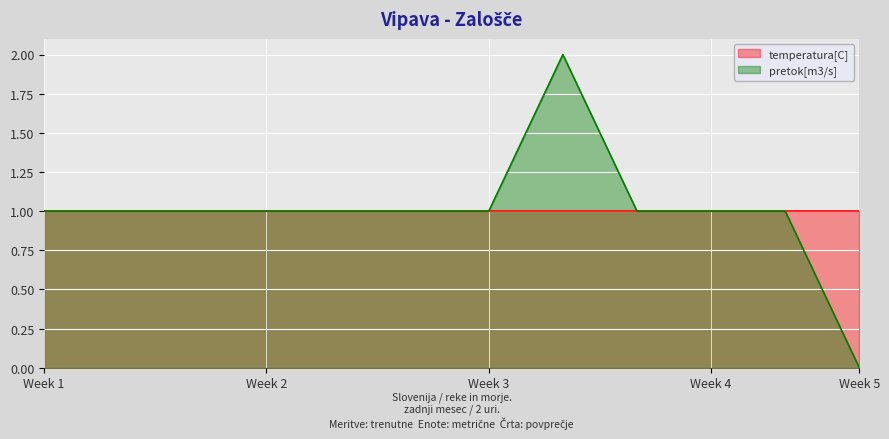

True or false: there are more than 0 points higher than both neighbors.

True